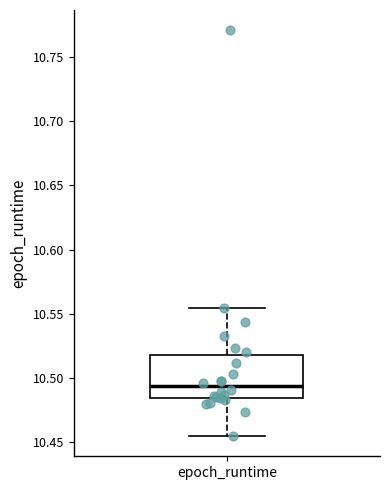

Transcribe this box plot: give where the median line is, the range the box spans, and where the two whiskers end, as read against the y-axis. The values are not printed on the chart, so give them approximately, as read against the axis.

median 10.495, box 10.485 to 10.520, whiskers 10.455 to 10.555